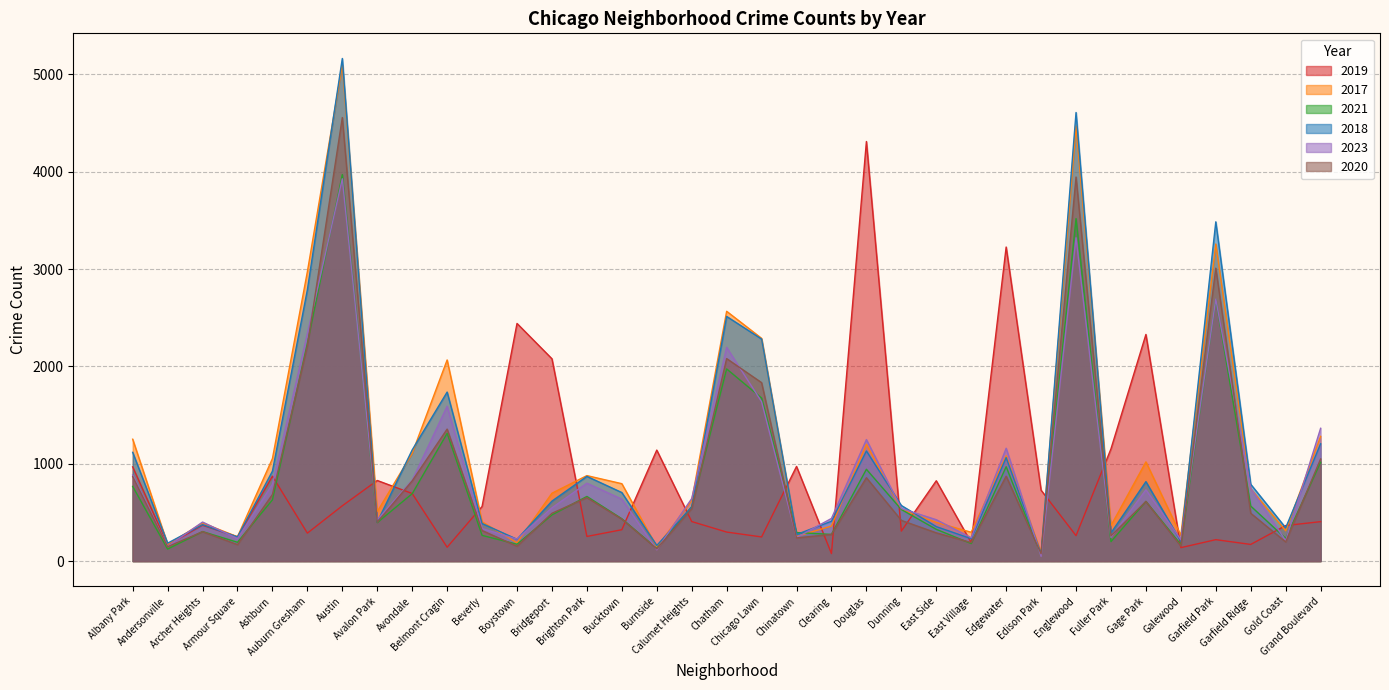

In 2017, how many points are higher than both neighbors (excluding endpoints)?

10